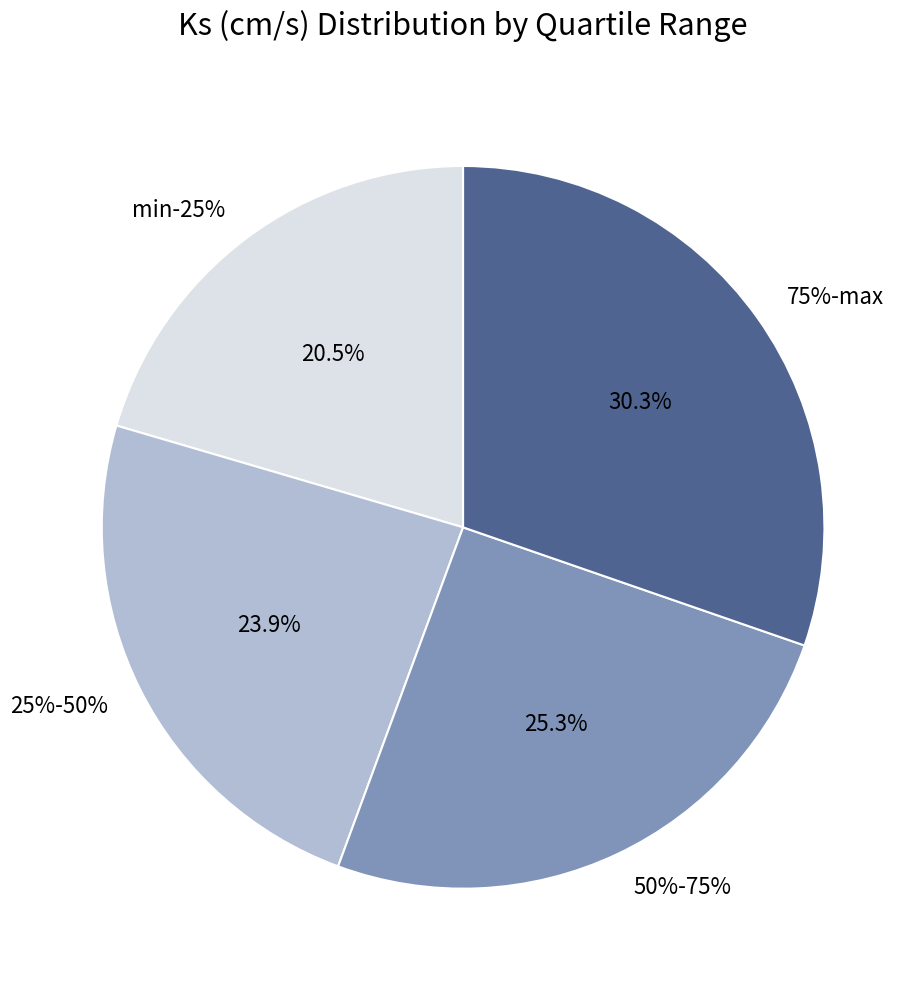

Is there any slice that represents more than half of the pie?

No